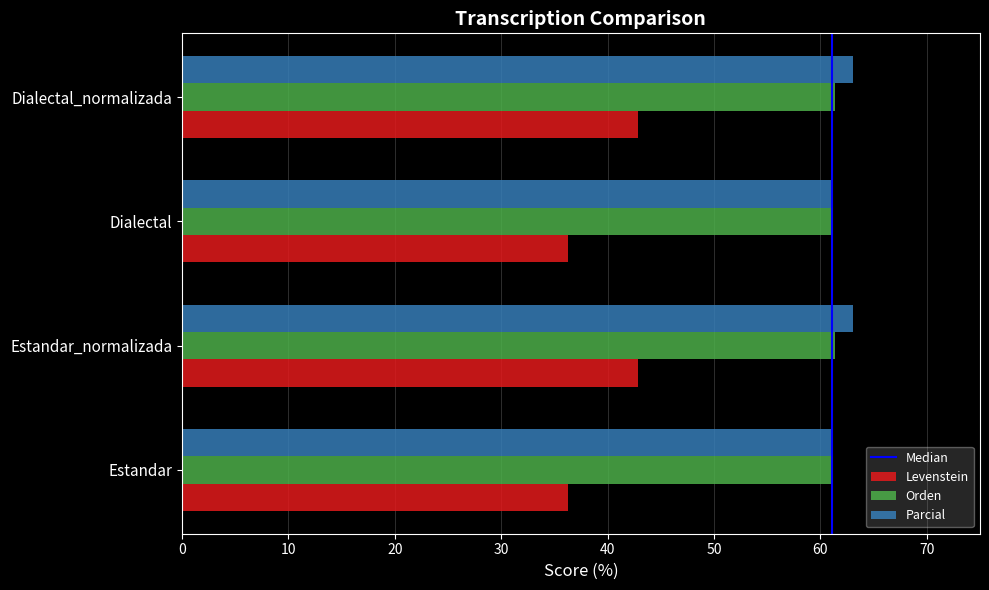

Between Estandar and Estandar_normalizada, which series saw the biggest shift?

Levenstein